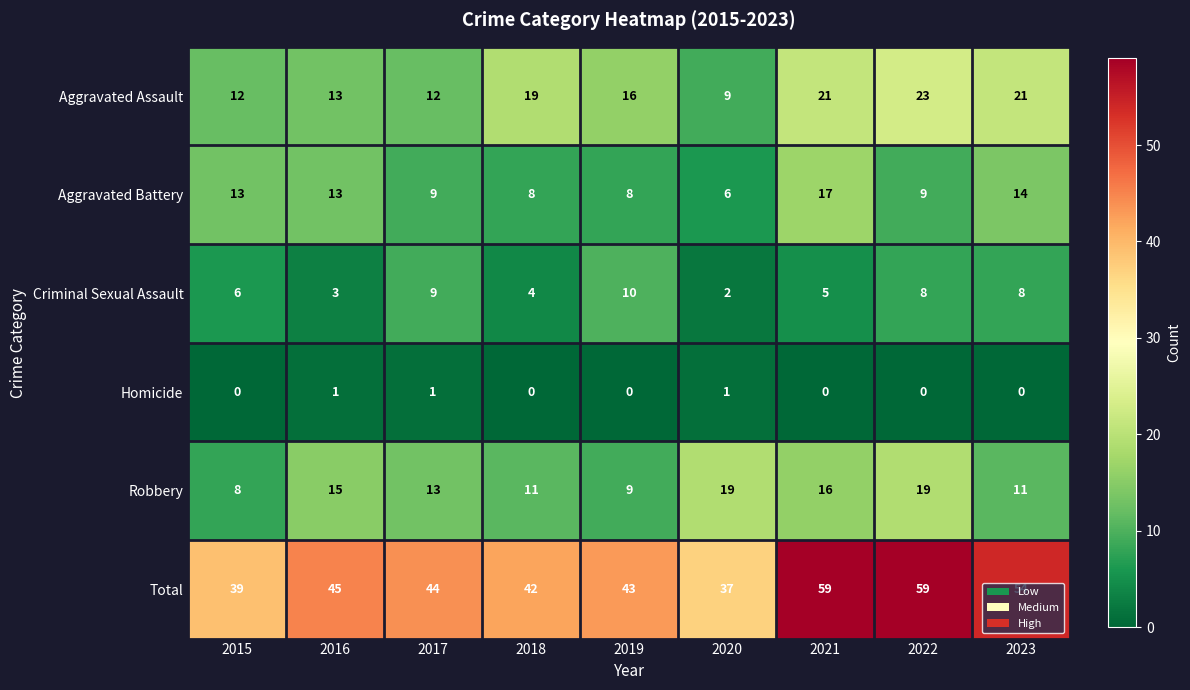

Rank the series at 2019 from highest to lowest value.

Total, Aggravated Assault, Criminal Sexual Assault, Robbery, Aggravated Battery, Homicide